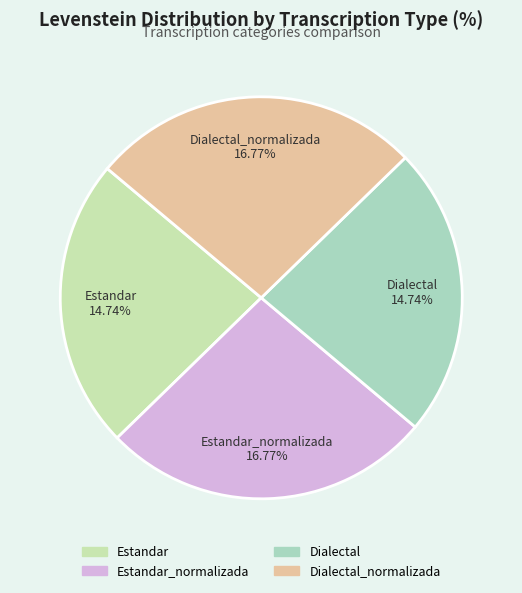

How many slices are in this pie chart?

4